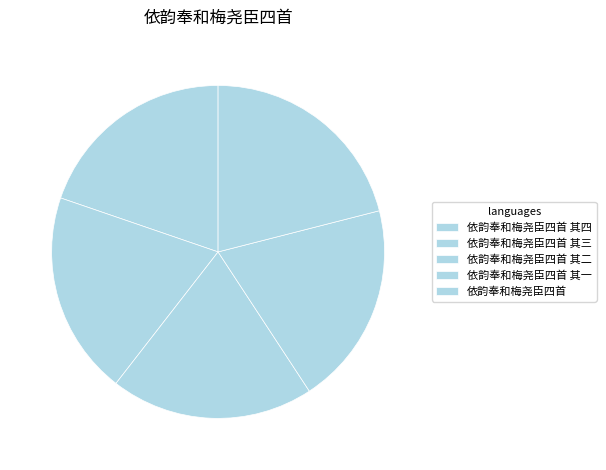

Between 依韵奉和梅尧臣四首 and 依韵奉和梅尧臣四首 其三, which is larger?

依韵奉和梅尧臣四首